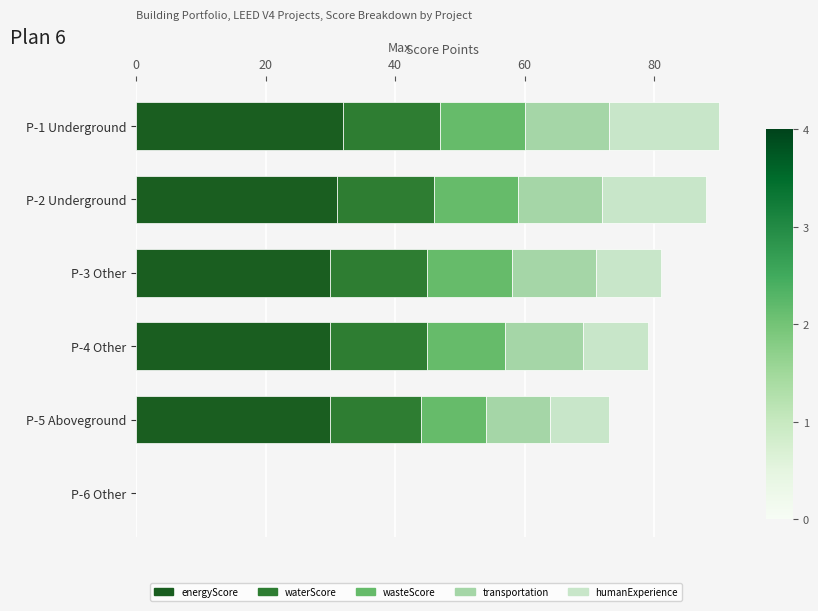

The energyScore series shows 45 at P-5 Aboveground. True or false?

False